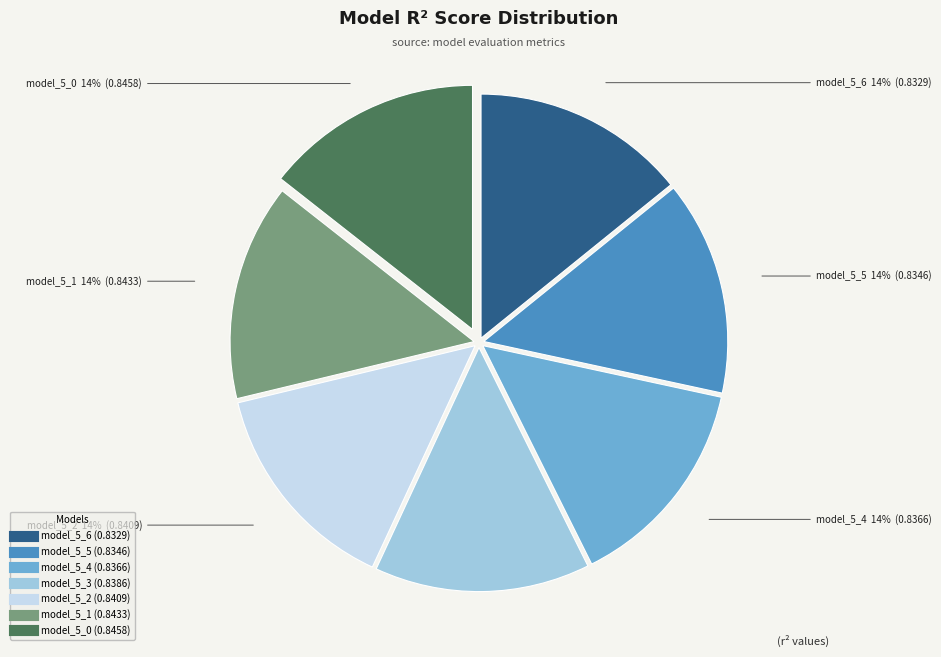

Is there any slice that represents more than half of the pie?

No